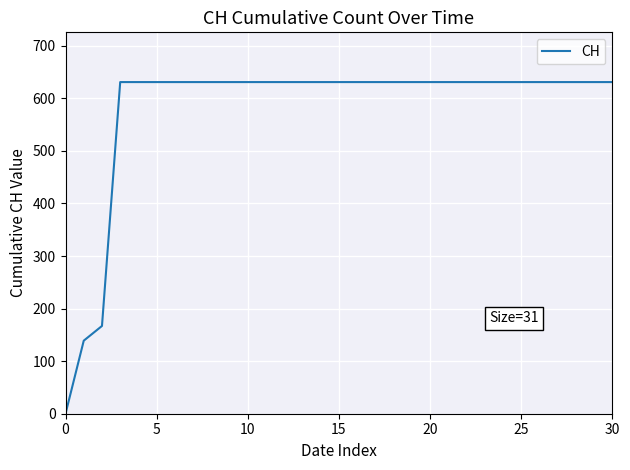

How many positive values are there?

30